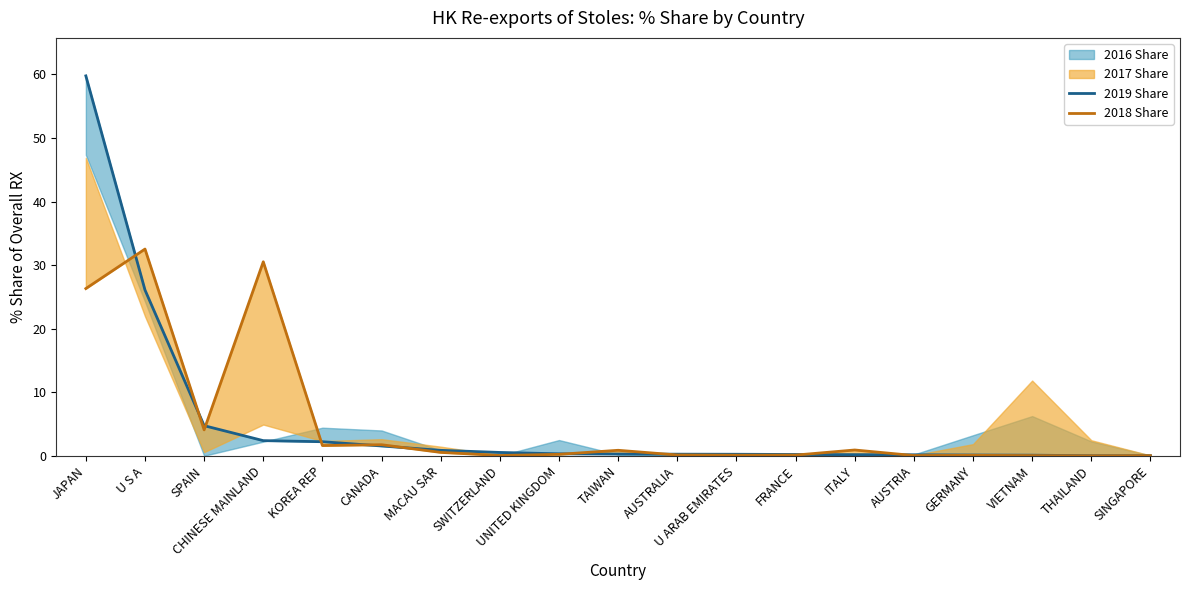

What value does the 2019 Share series have at U S A?

26.1